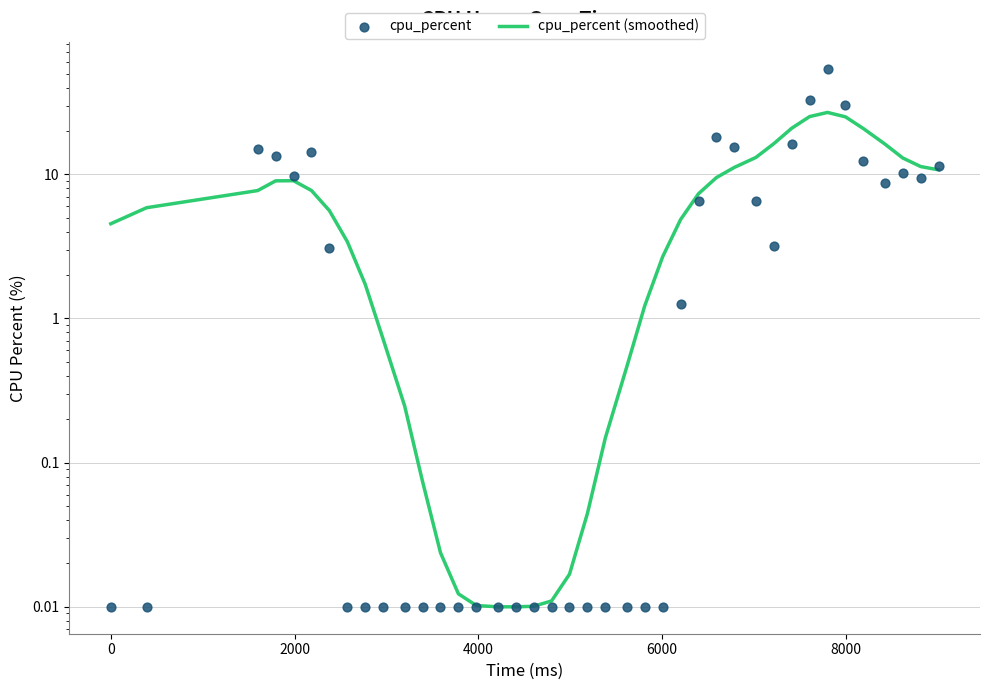

Which series reaches the maximum Y coordinate?

cpu_percent